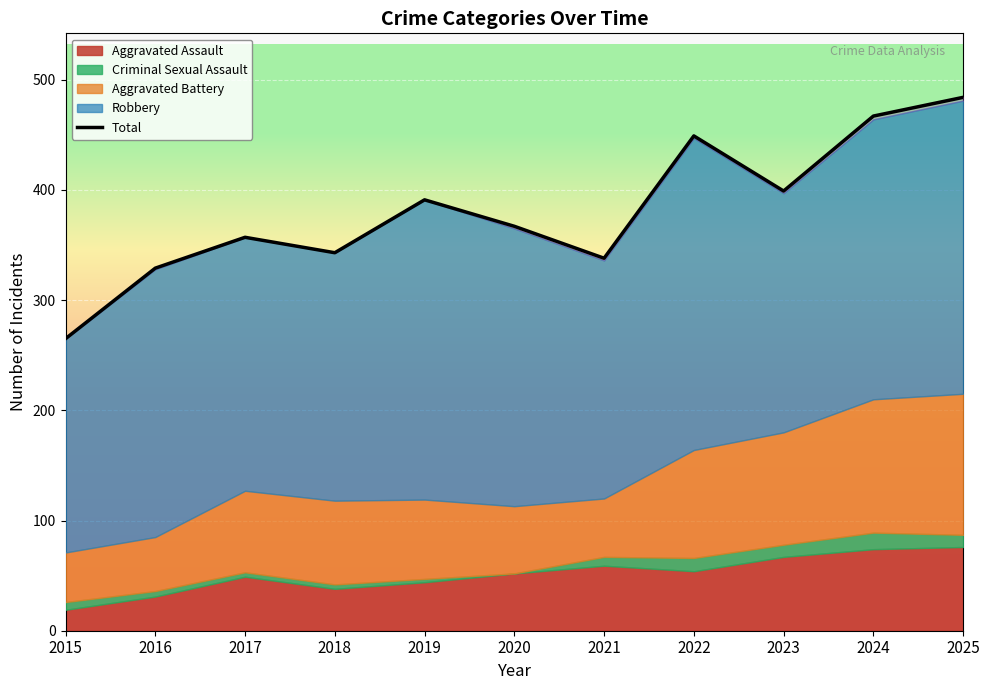

What is the ratio of the value at 2015 to the value at 2025?

0.5